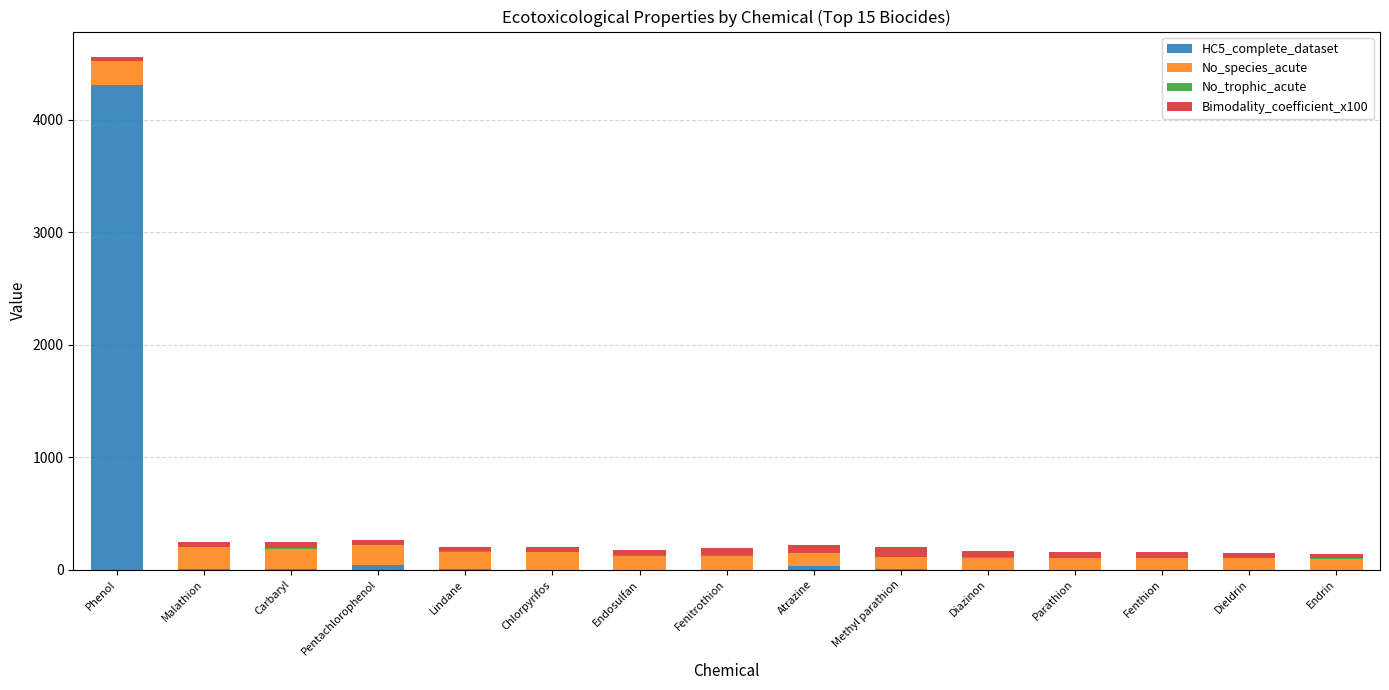

At which label does HC5_complete_dataset reach its peak?

Phenol